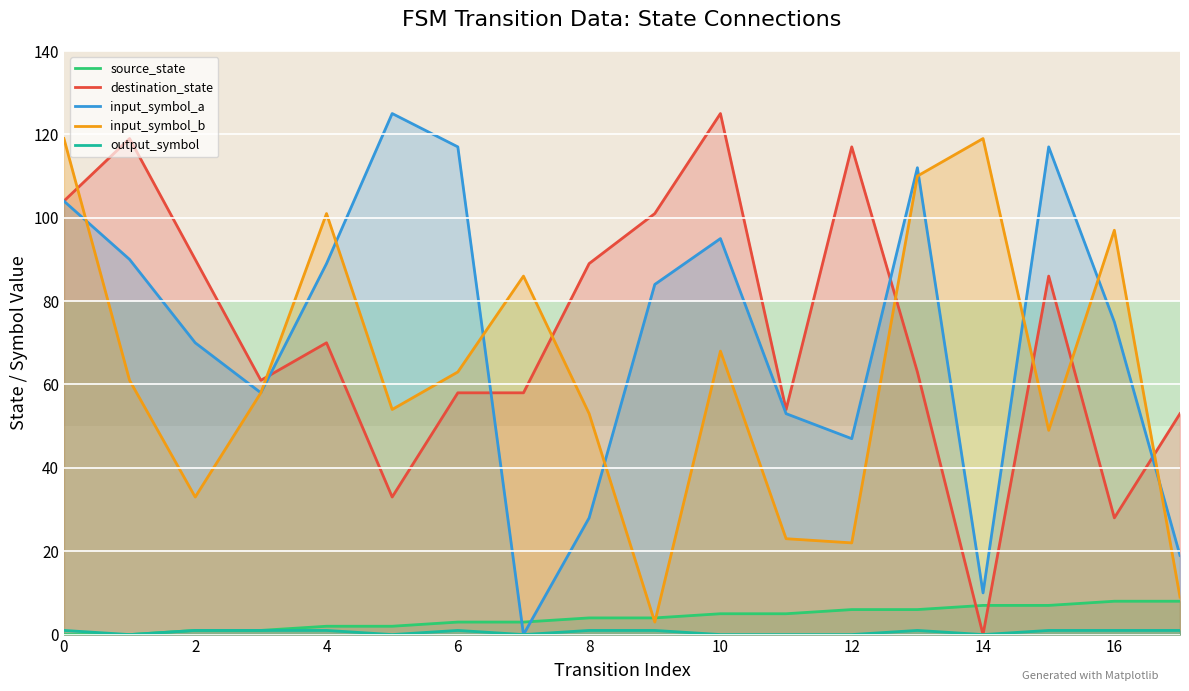

True or false: destination_state and source_state cross at least once.

True